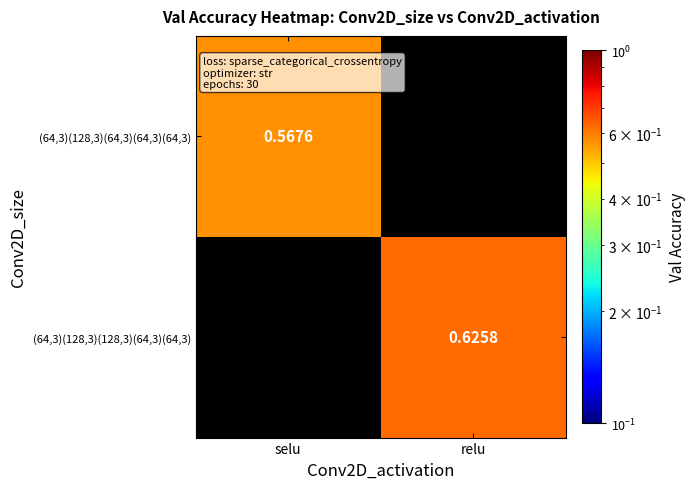

Which series has the largest range (max minus min)?

(64,3)(128,3)(64,3)(64,3)(64,3)